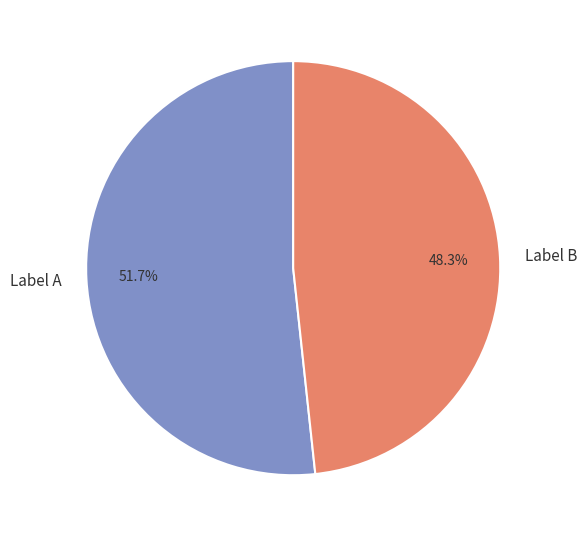

Combined, do Label A and Label B account for over 50%?

Yes